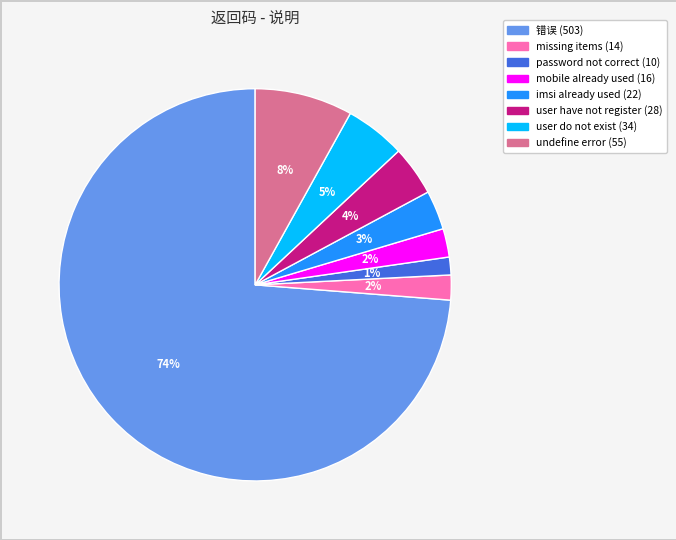

Is there any slice that represents more than half of the pie?

Yes